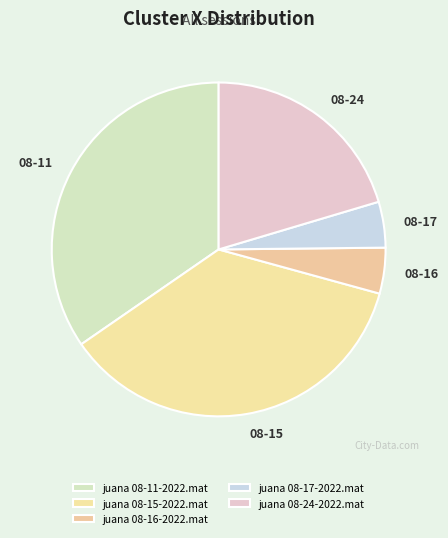

To the nearest percent, what is the difference between the largest and smallest slice percentages?

32%